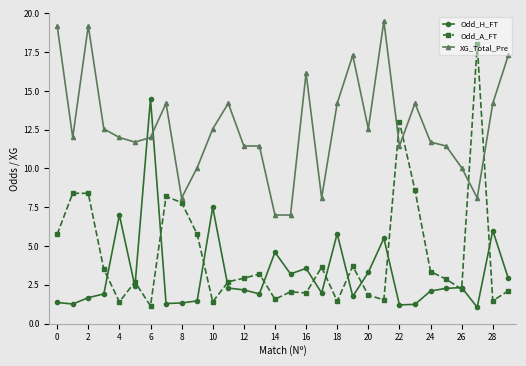

Which series has the largest total across all categories?

XG_Total_Pre